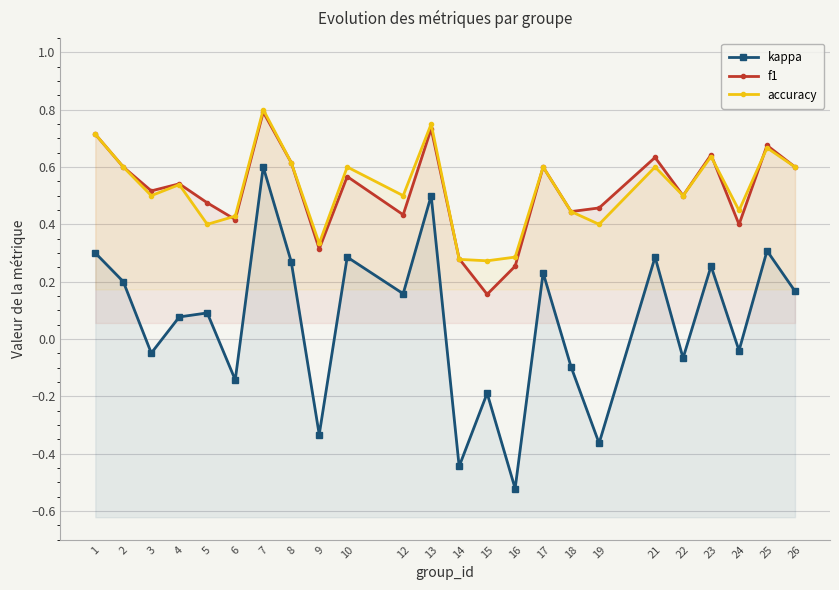

Reading left to right, extract all data points from this chart.

kappa: 1=0.3	2=0.2	3=-0.0	4=0.1	5=0.1	6=-0.1	7=0.6	8=0.3	9=-0.3	10=0.3	12=0.2	13=0.5	14=-0.4	15=-0.2	16=-0.5	17=0.2	18=-0.1	19=-0.4	21=0.3	22=-0.1	23=0.3	24=-0.0	25=0.3	26=0.2
f1: 1=0.7	2=0.6	3=0.5	4=0.5	5=0.5	6=0.4	7=0.8	8=0.6	9=0.3	10=0.6	12=0.4	13=0.7	14=0.3	15=0.2	16=0.3	17=0.6	18=0.4	19=0.5	21=0.6	22=0.5	23=0.6	24=0.4	25=0.7	26=0.6
accuracy: 1=0.7	2=0.6	3=0.5	4=0.5	5=0.4	6=0.4	7=0.8	8=0.6	9=0.3	10=0.6	12=0.5	13=0.8	14=0.3	15=0.3	16=0.3	17=0.6	18=0.4	19=0.4	21=0.6	22=0.5	23=0.6	24=0.4	25=0.7	26=0.6